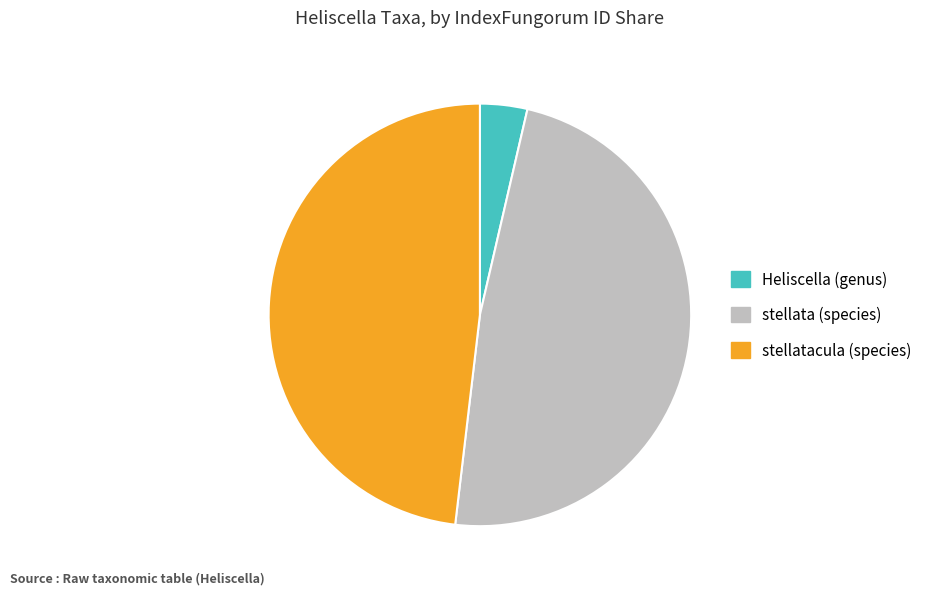

Does any single category account for the majority?

No